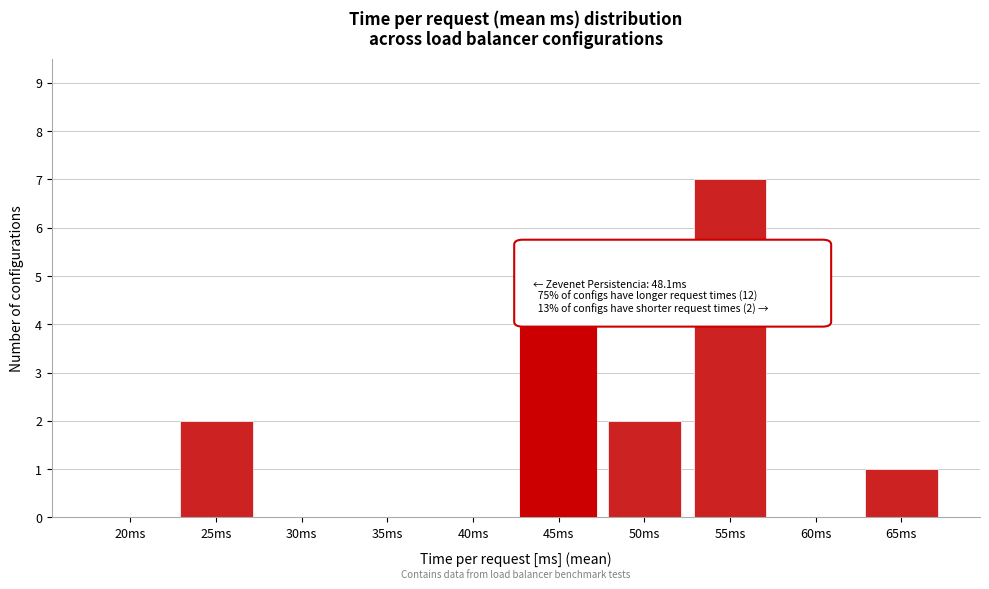

Reading right to left, extract all data points from this chart.

65ms=1	60ms=0	55ms=7	50ms=2	45ms=4	40ms=0	35ms=0	30ms=0	25ms=2	20ms=0